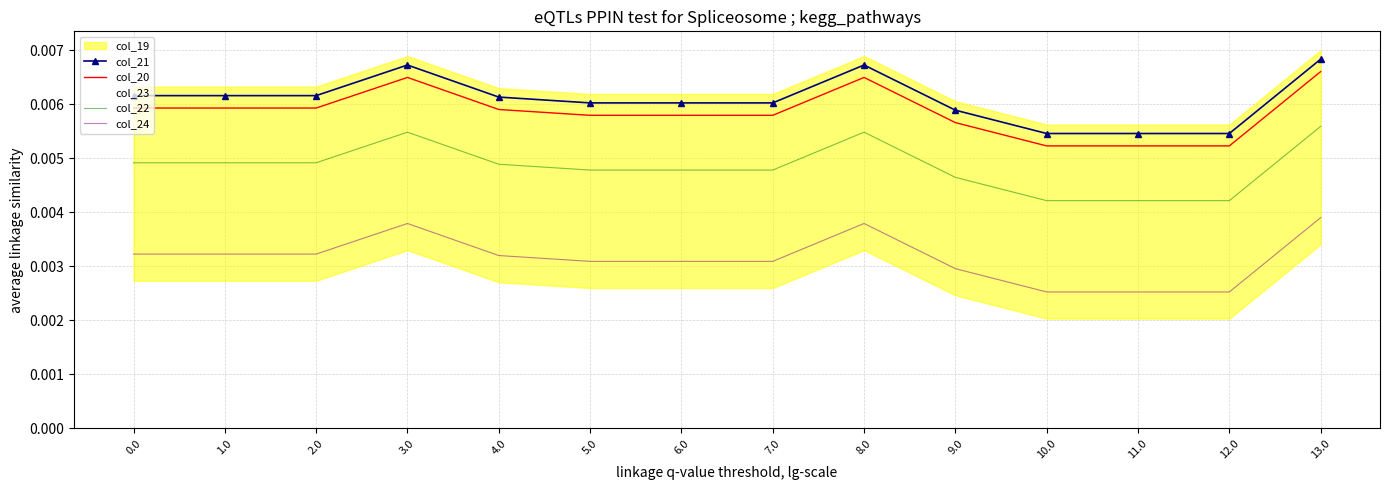

True or false: col_20 and col_24 intersect in this chart.

False